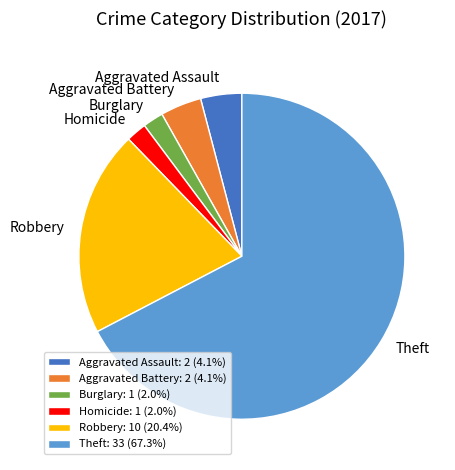

Count the number of slices in the pie.

6